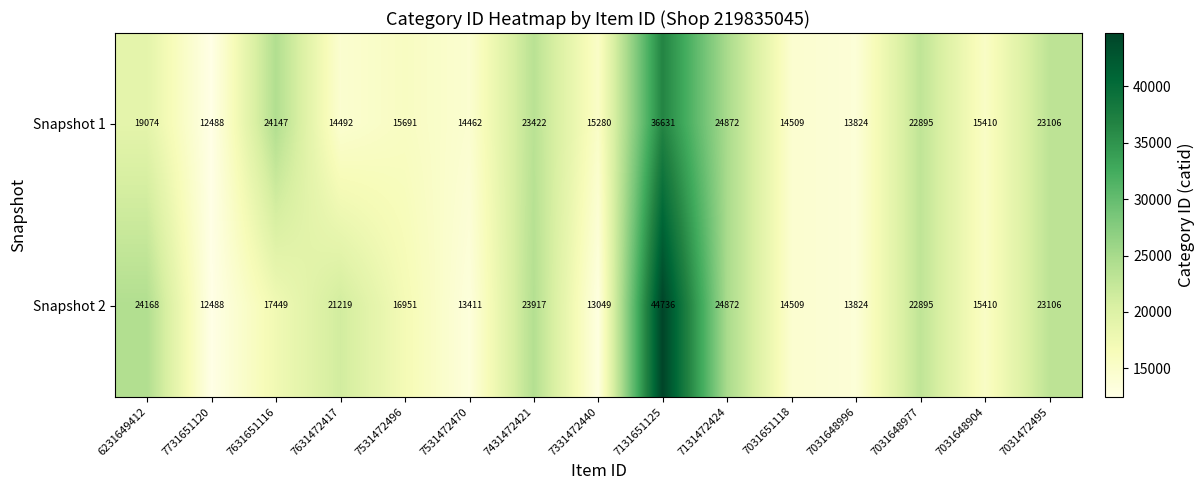

What is the difference between the maximum and minimum values in the Snapshot 1 series?

24143